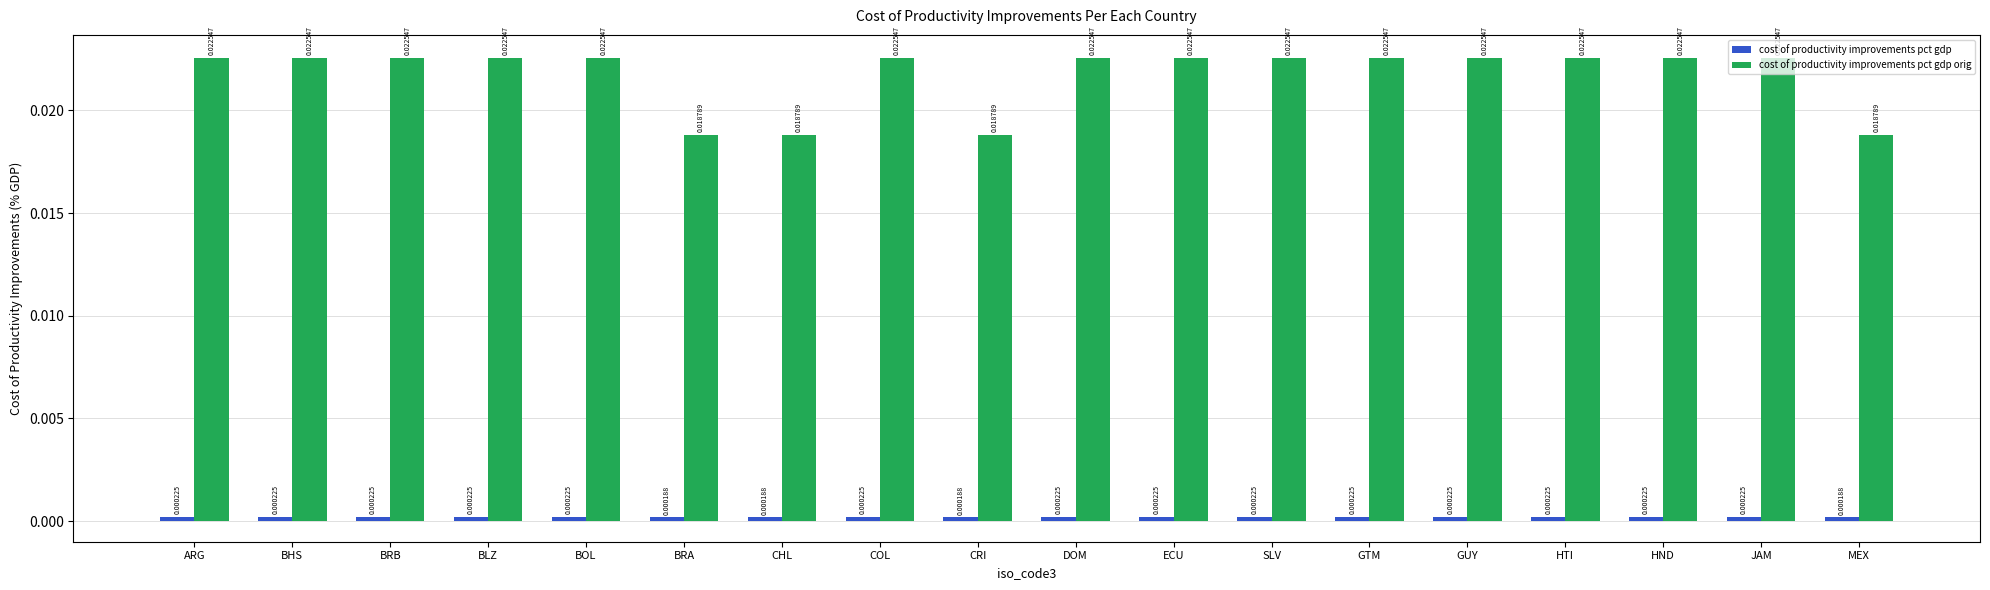

Are the bars horizontal?

No